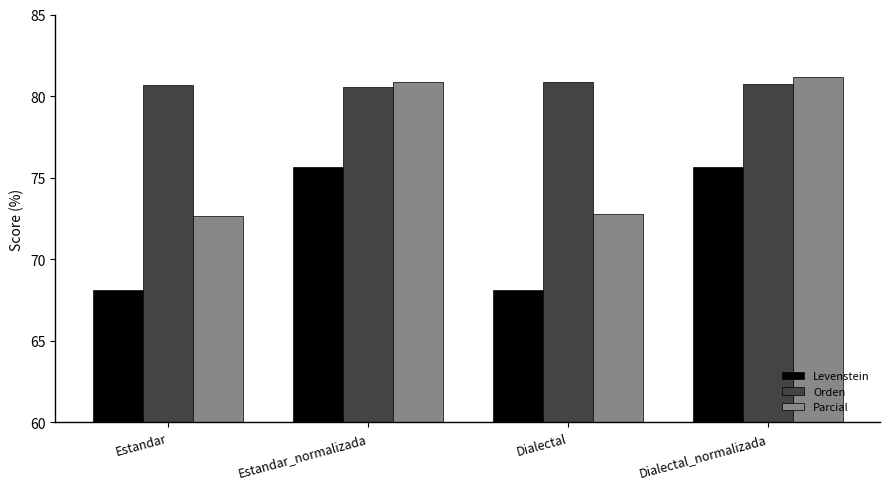

What is the minimum value for Levenstein?

68.1